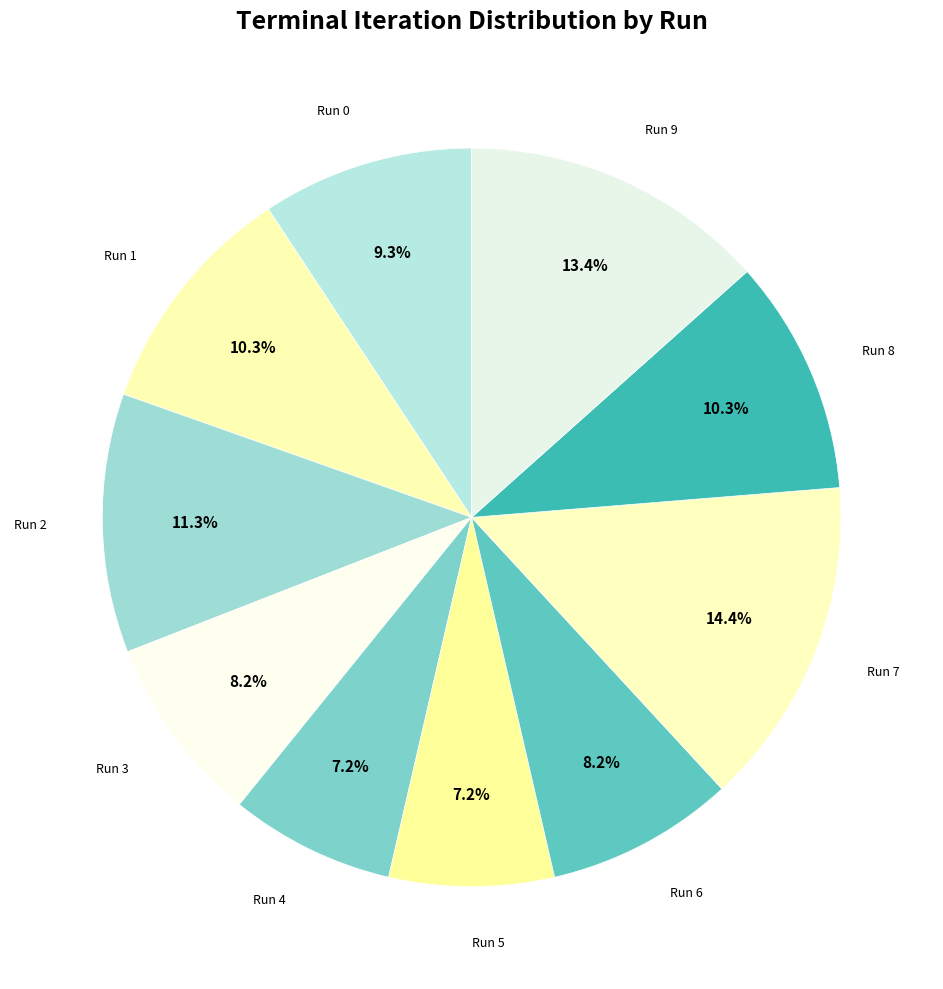

Combined, do Run 9 and Run 5 account for over 50%?

No